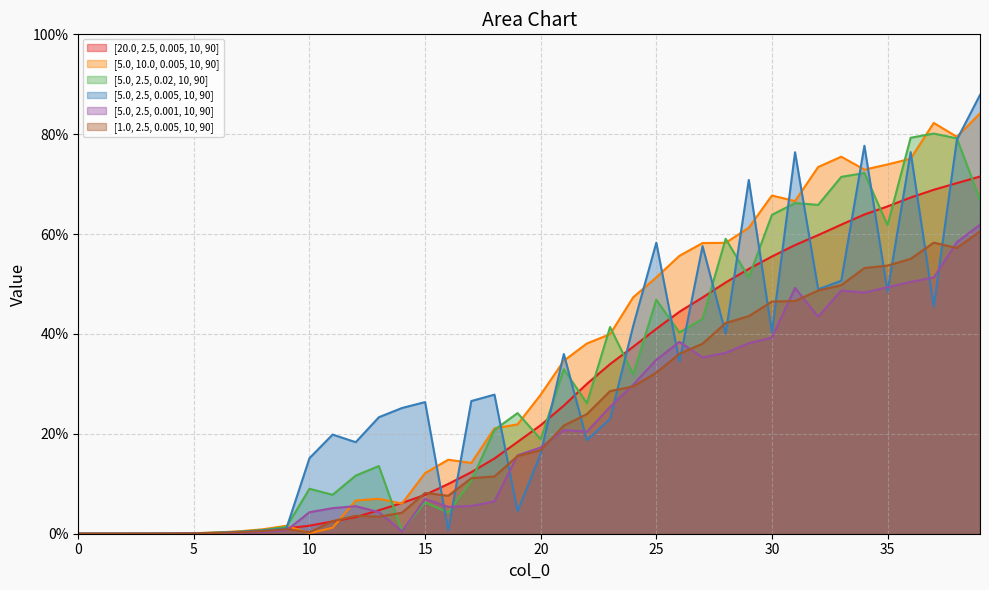

What is the average value of the [1.0, 2.5, 0.005, 10, 90] series?

0.2